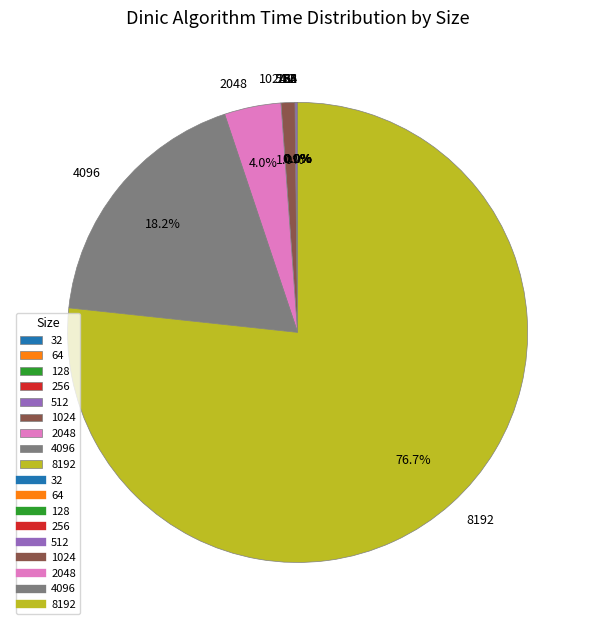

To the nearest percent, what is the average slice percentage?

11%